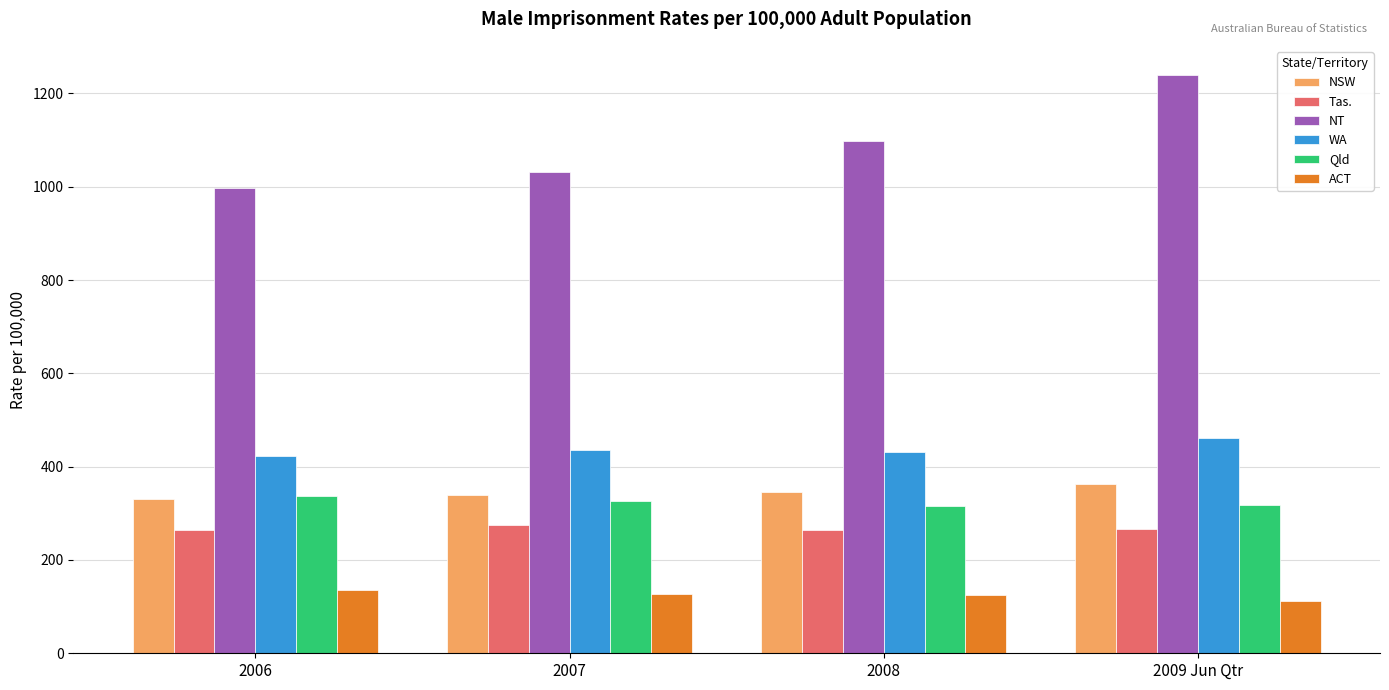

At which category is the sum across all series the highest?

2009 Jun Qtr